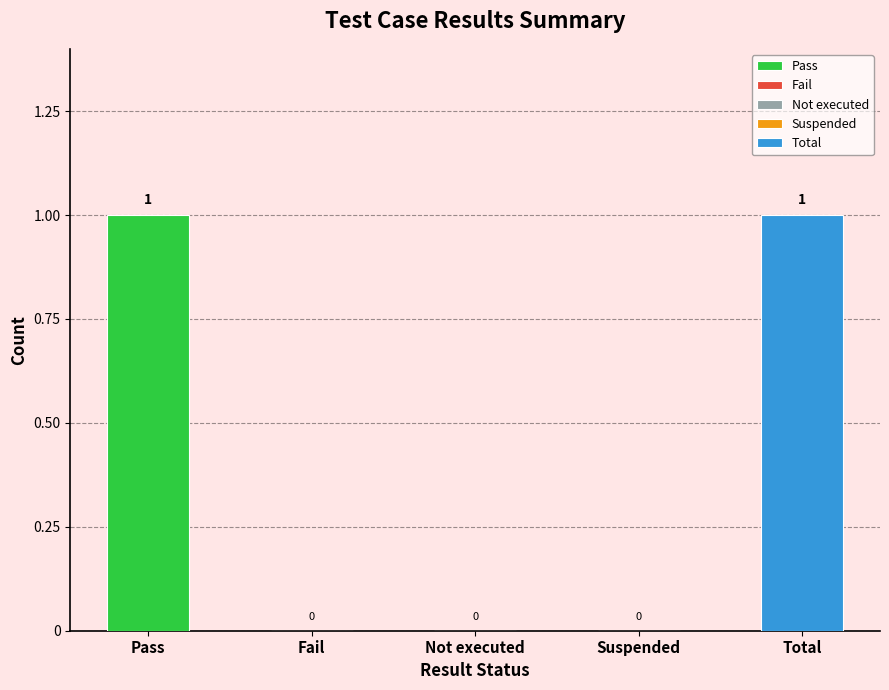

Reading left to right, extract all data points from this chart.

1	0	0	0	1